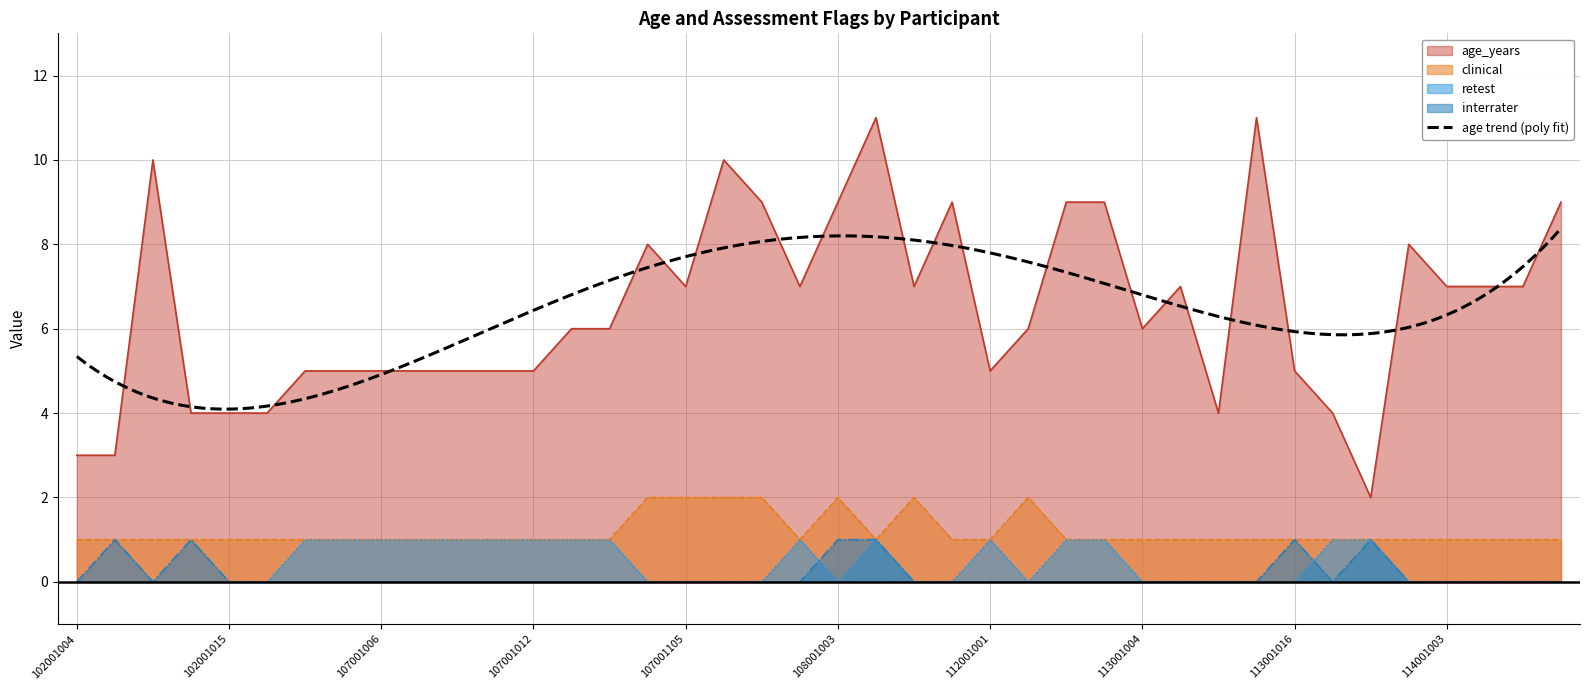

The age_years series shows 5 at 107001007. True or false?

True